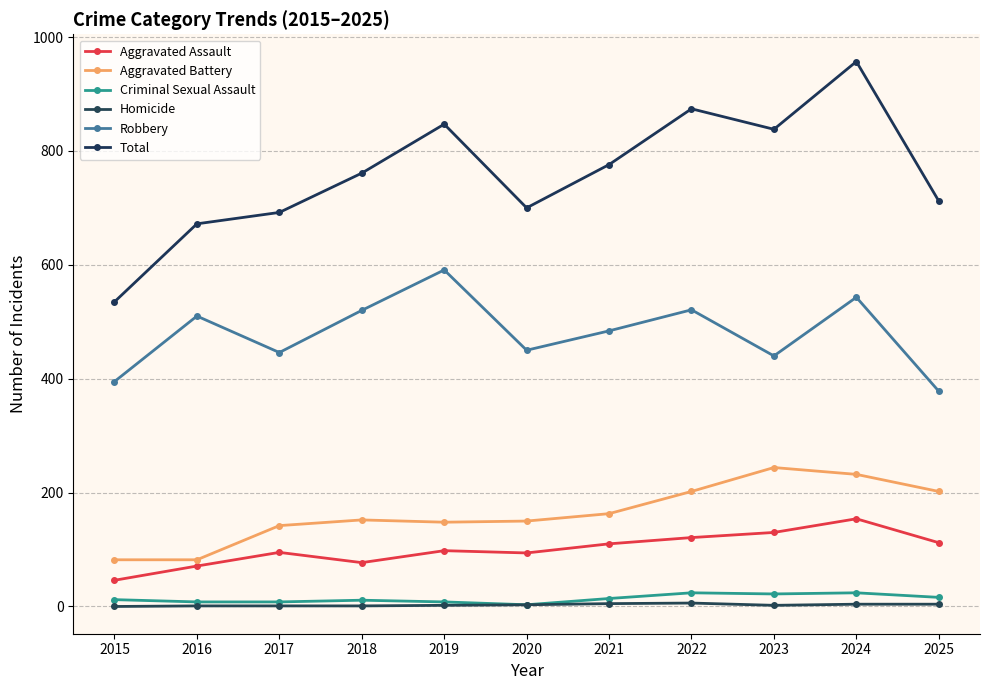

True or false: Total has a value of 847 at 2019.

True